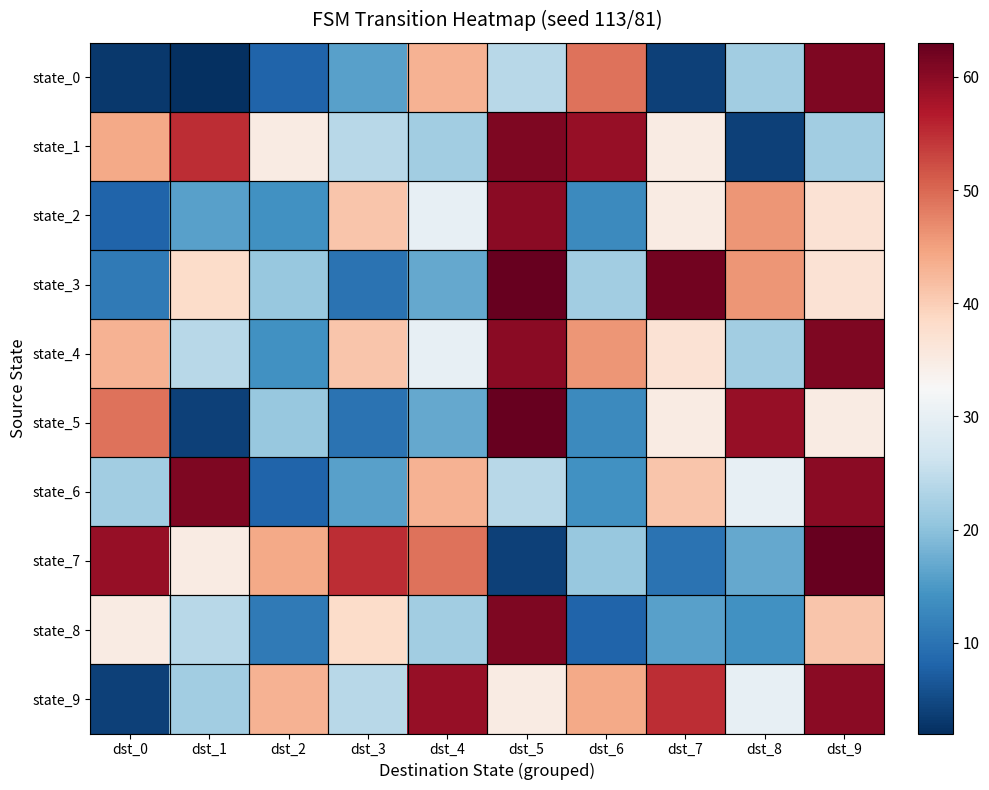

What is the difference between the highest and lowest values at dst_4?

42